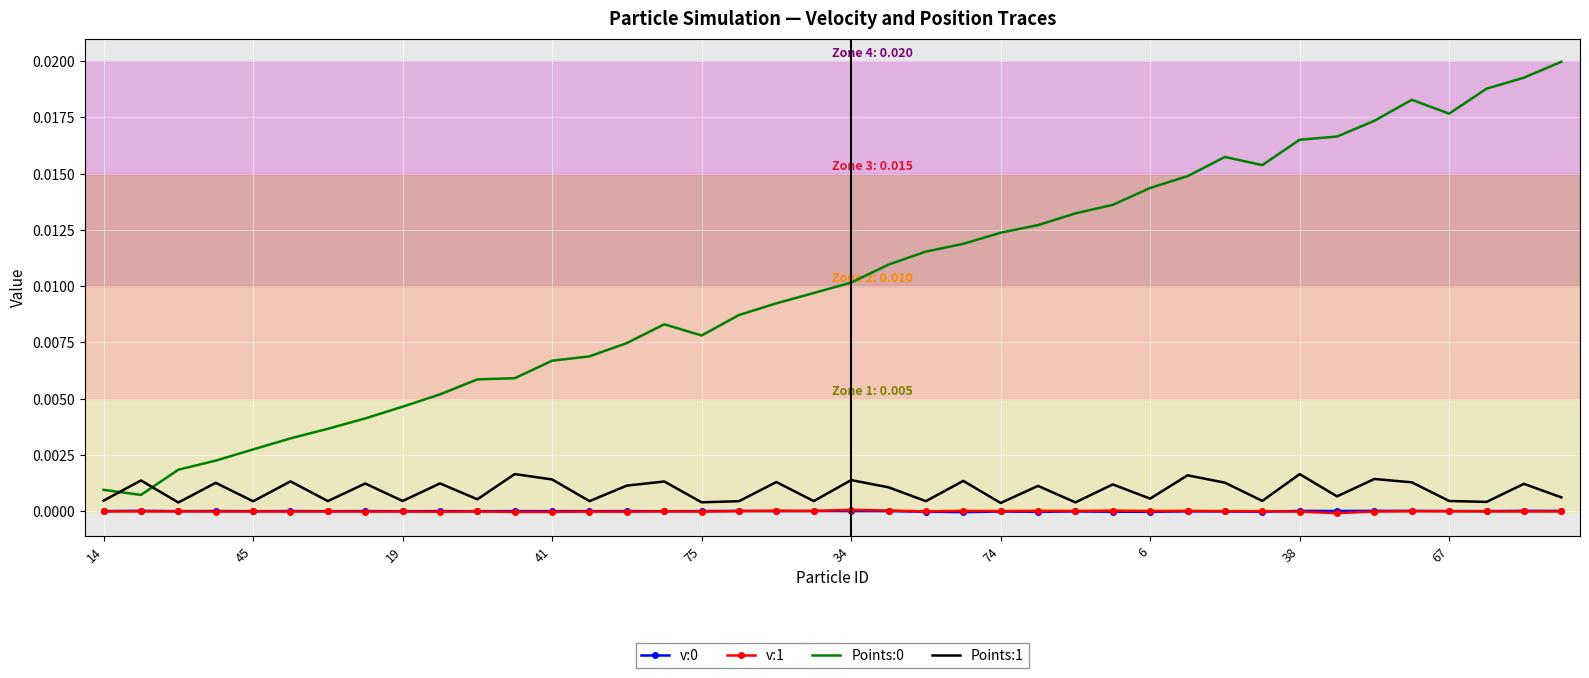

True or false: v:0 and Points:0 intersect in this chart.

False